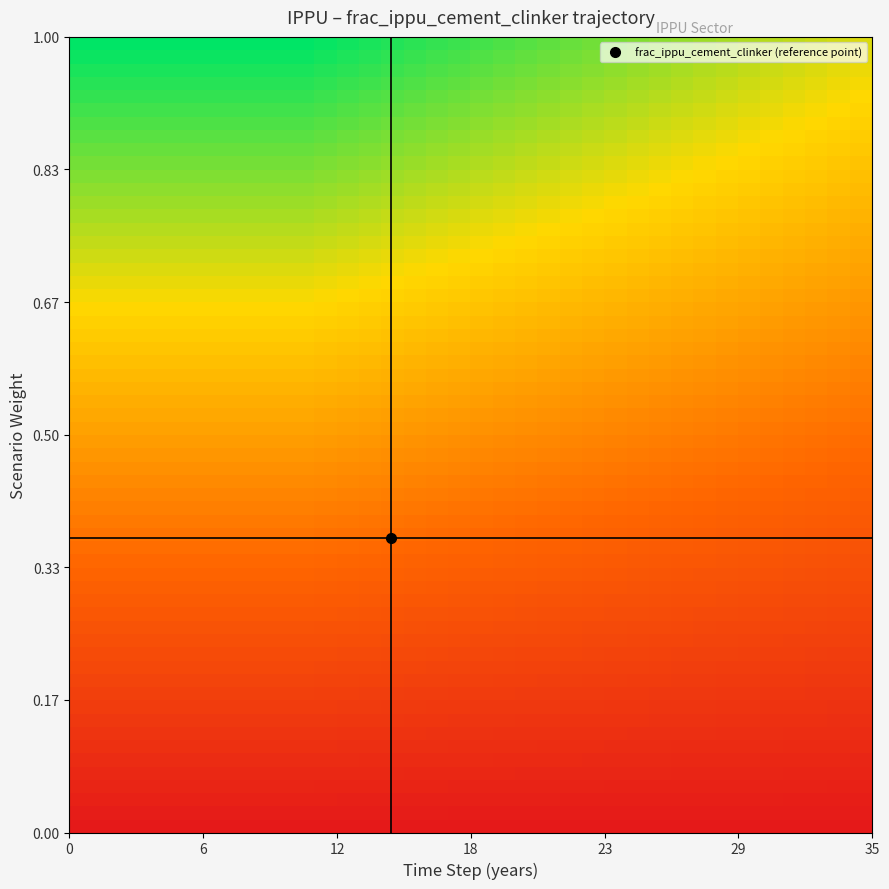

Count the number of categories in the chart.

36